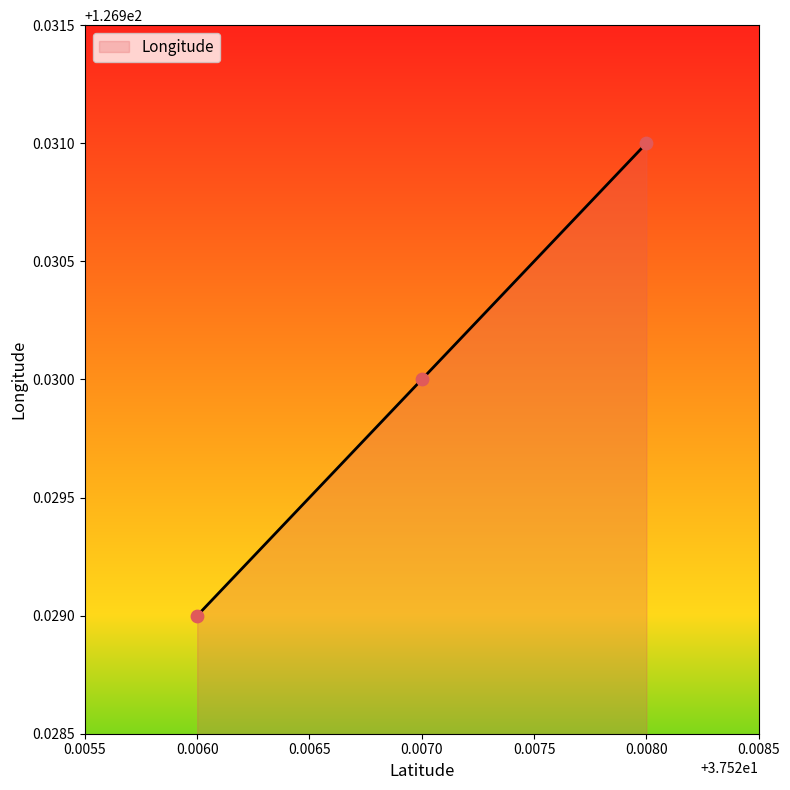

Approximately how many times larger is the value at 0.0070 compared to 0.0060?

1.0